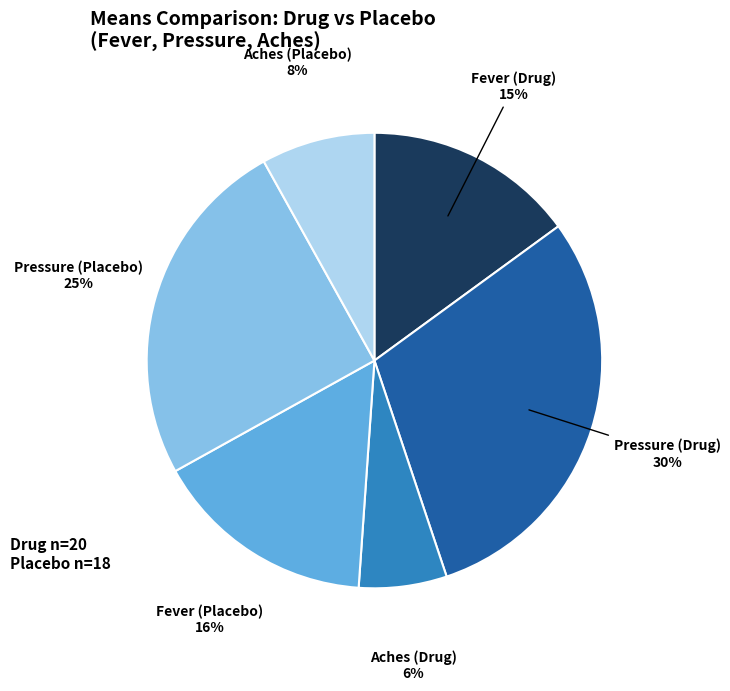

To the nearest percent, what is the difference between the largest and smallest slice percentages?

24%